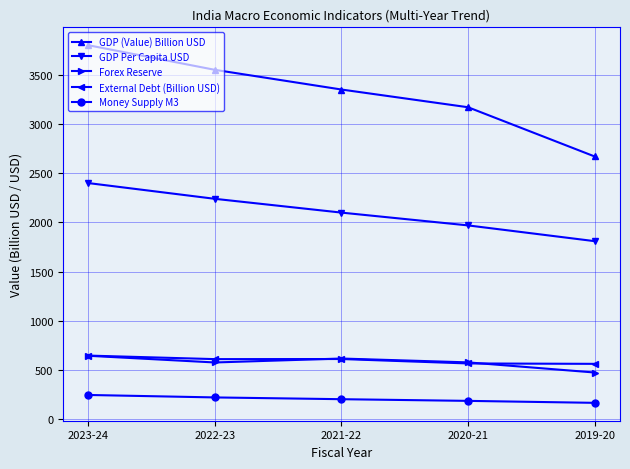

What are all the series names shown in the legend?

GDP (Value) Billion USD, GDP Per Capita USD, Forex Reserve, External Debt (Billion USD), Money Supply M3